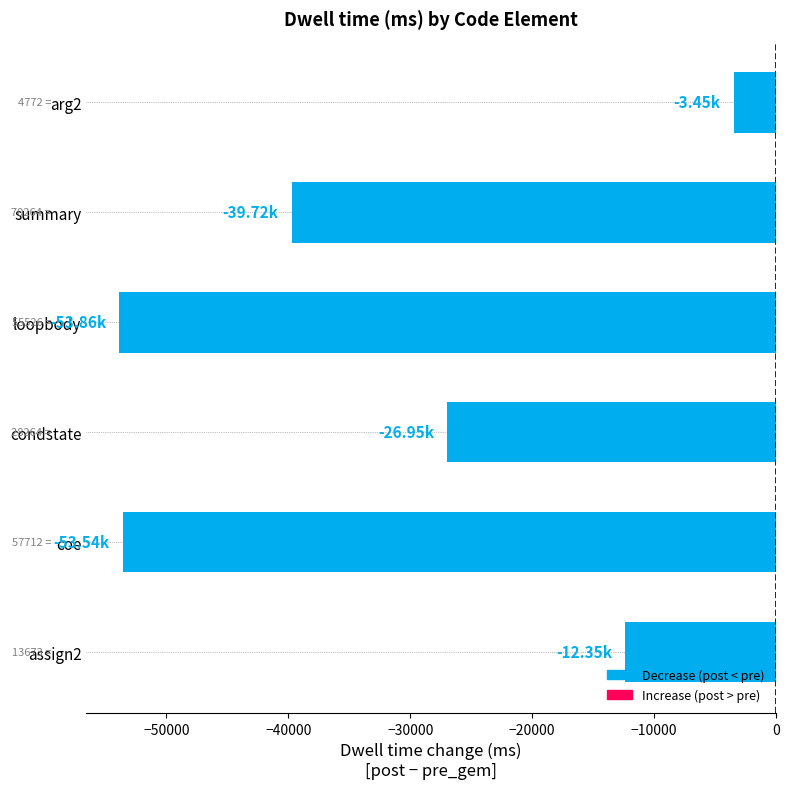

At which label is the value closest to -28656?

condstate